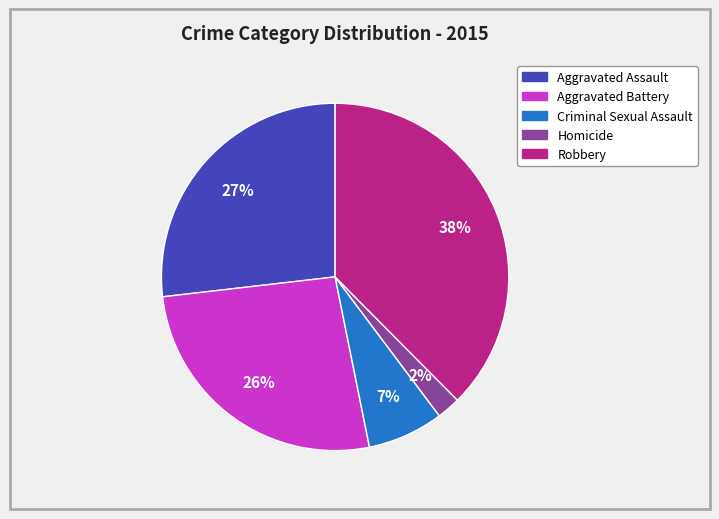

Which has a higher value, Criminal Sexual Assault or Aggravated Battery?

Aggravated Battery